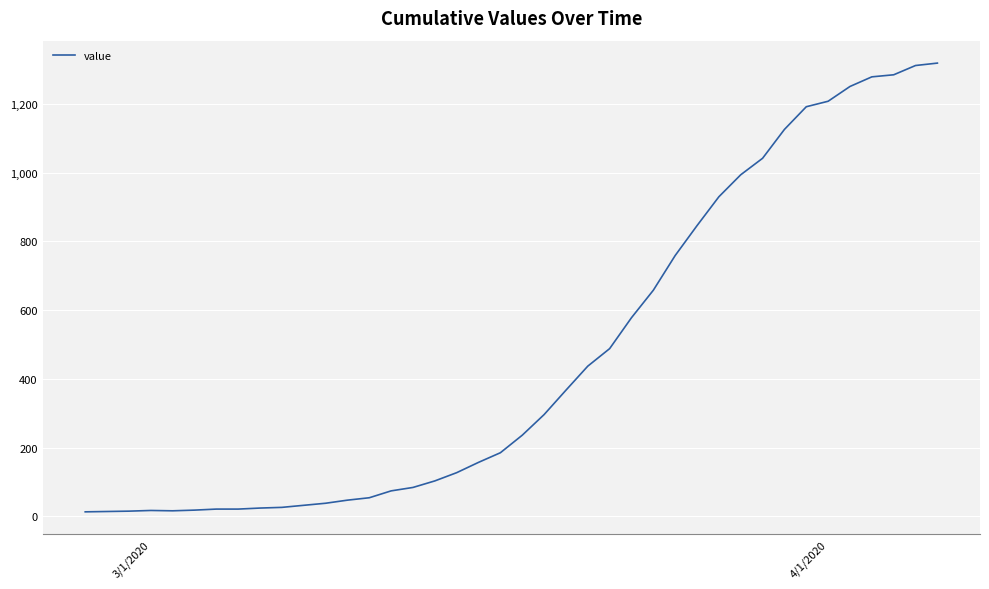

What is the greatest value displayed?

1319